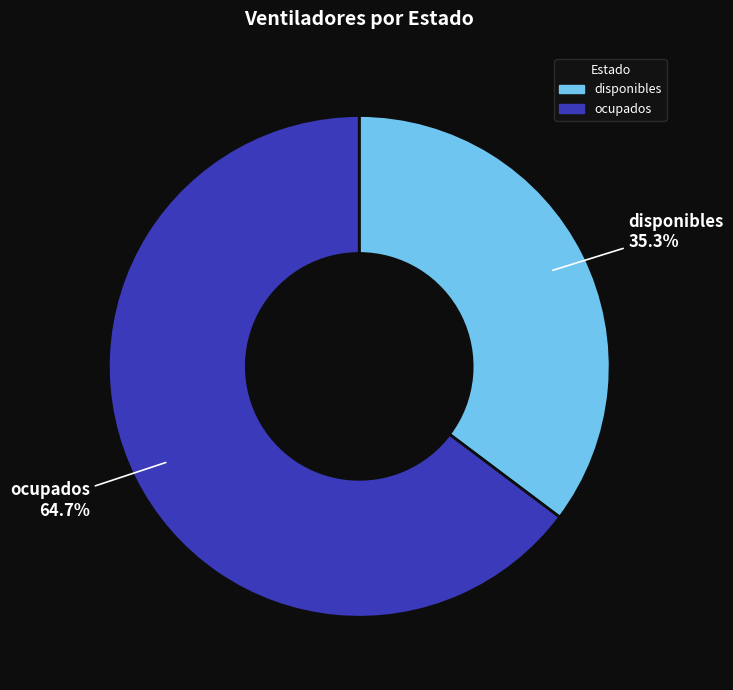

What is the largest slice in the pie chart?

ocupados